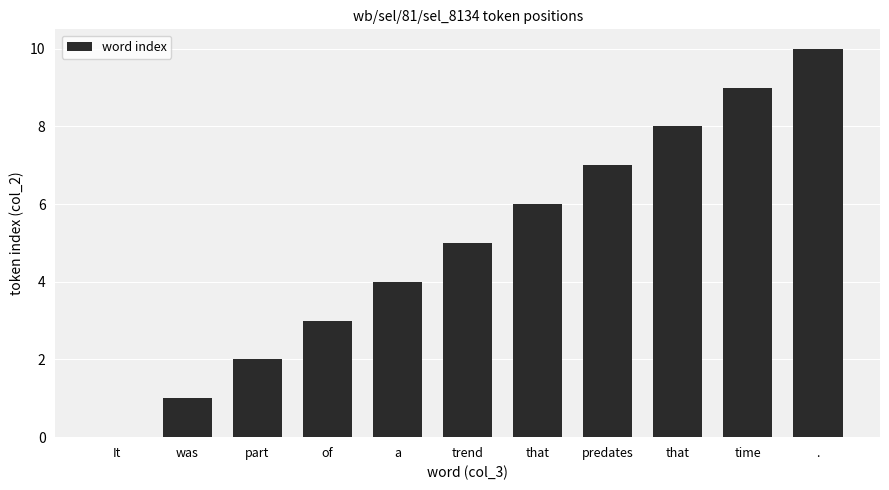

Is it true that the value at It is -7?

False